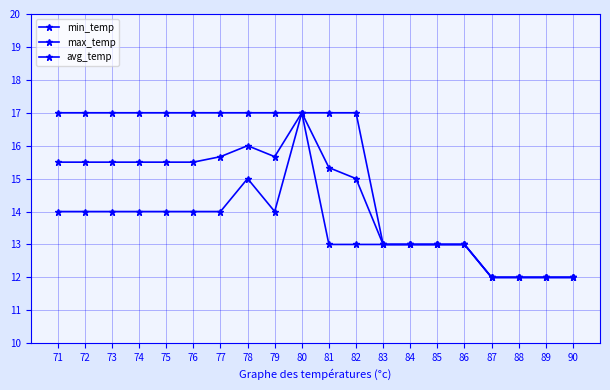

Reading left to right, list all the values displayed in this chart.

min_temp: 14.0	14.0	14.0	14.0	14.0	14.0	14.0	15.0	14.0	17.0	13.0	13.0	13.0	13.0	13.0	13.0	12.0	12.0	12.0	12.0
max_temp: 17.0	17.0	17.0	17.0	17.0	17.0	17.0	17.0	17.0	17.0	17.0	17.0	13.0	13.0	13.0	13.0	12.0	12.0	12.0	12.0
avg_temp: 15.5	15.5	15.5	15.5	15.5	15.5	15.7	16.0	15.7	17.0	15.3	15.0	13.0	13.0	13.0	13.0	12.0	12.0	12.0	12.0